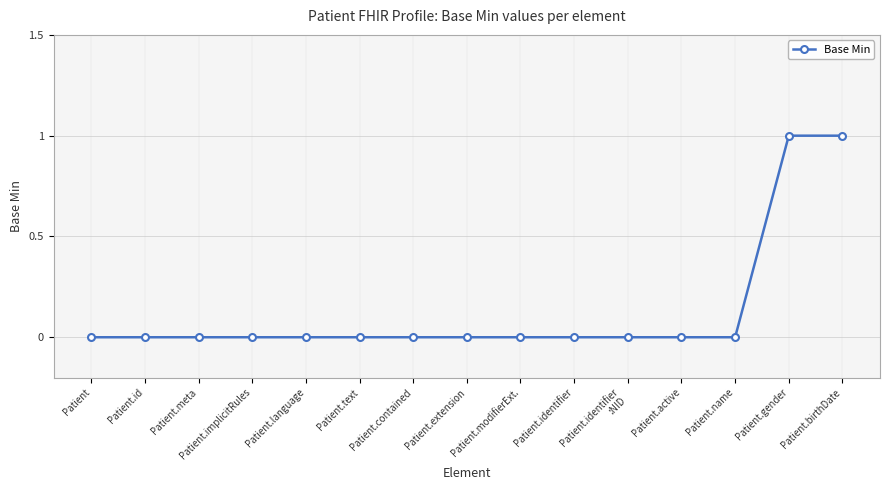

Does the chart have visible grid lines?

Yes